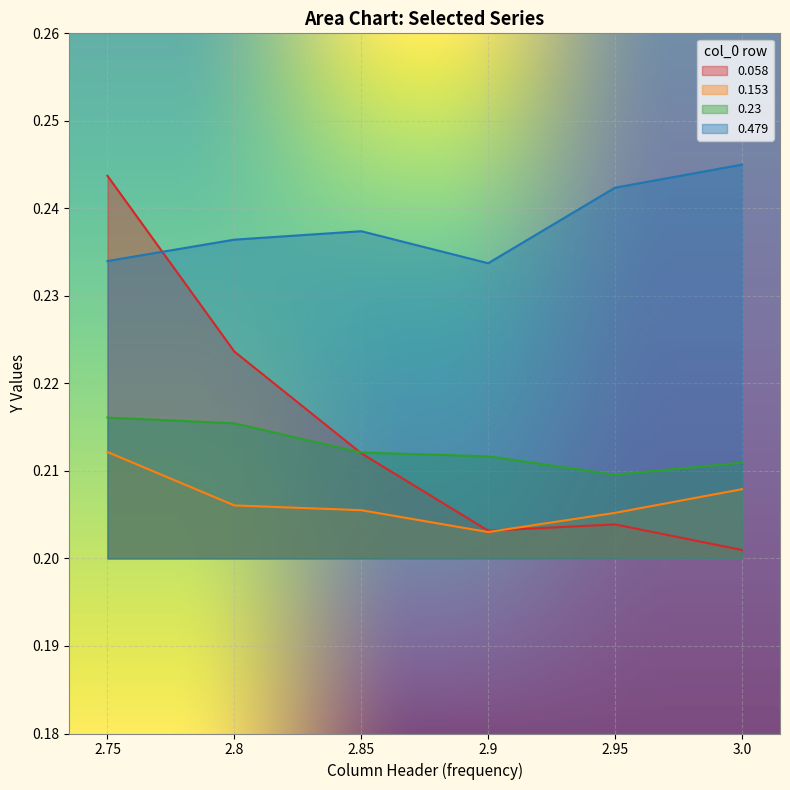

True or false: 0.153 has more than 1 interior local peaks.

False